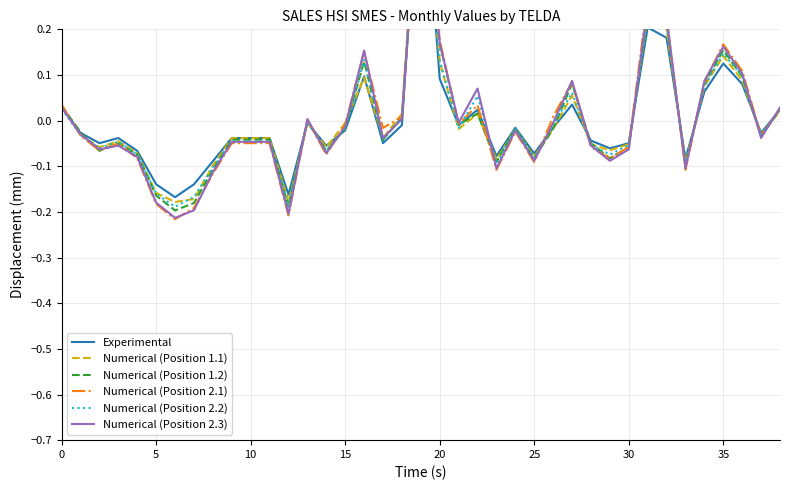

At which category is the sum across all series the highest?

19